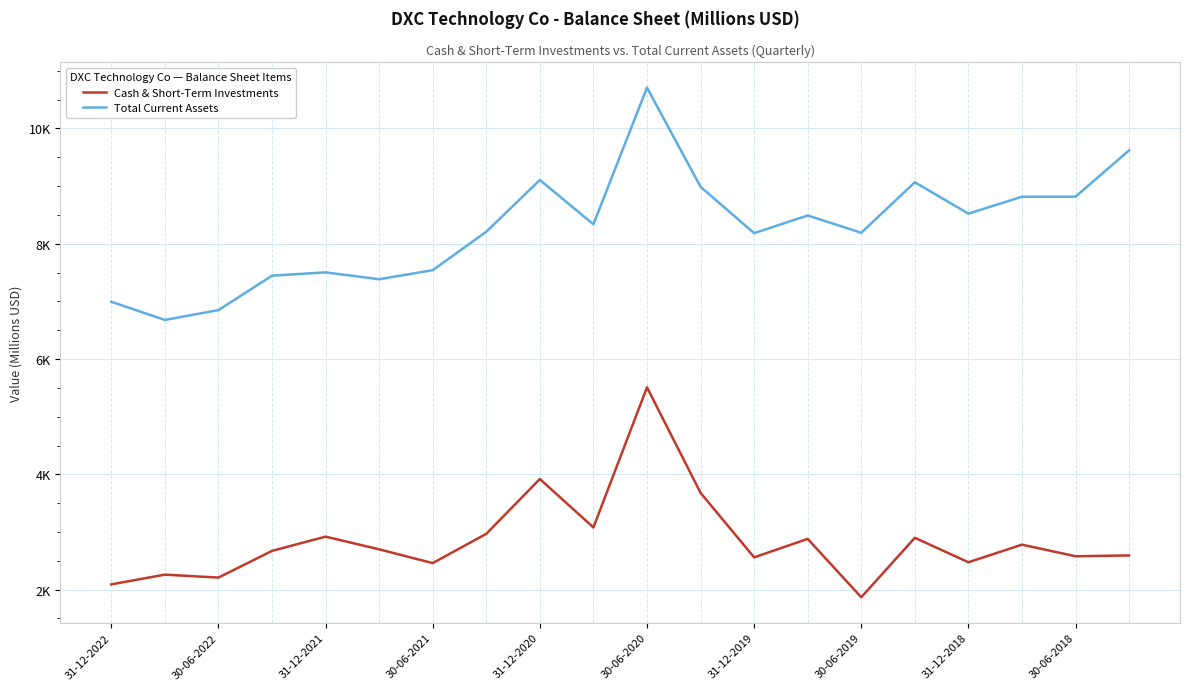

What is the value of the Total Current Assets point at the 9th from the left?

9105